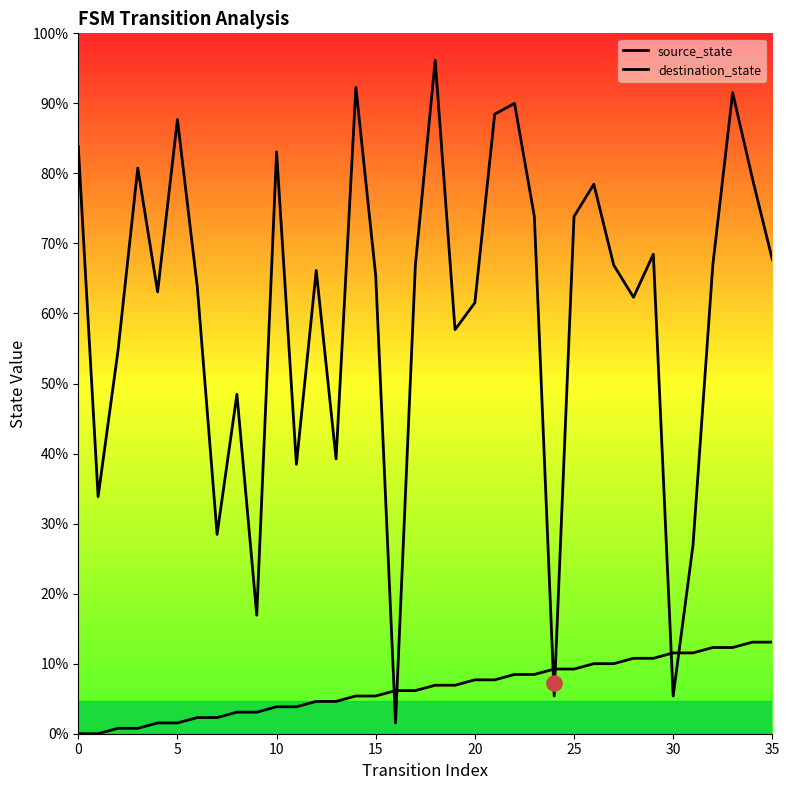

Which series contains the lowest Y value?

source_state